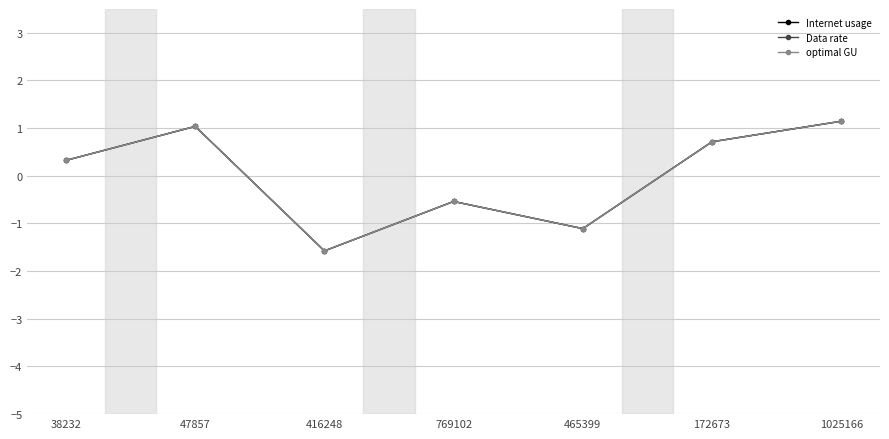

The value of Data rate at 172673 is 1.0. True or false?

False